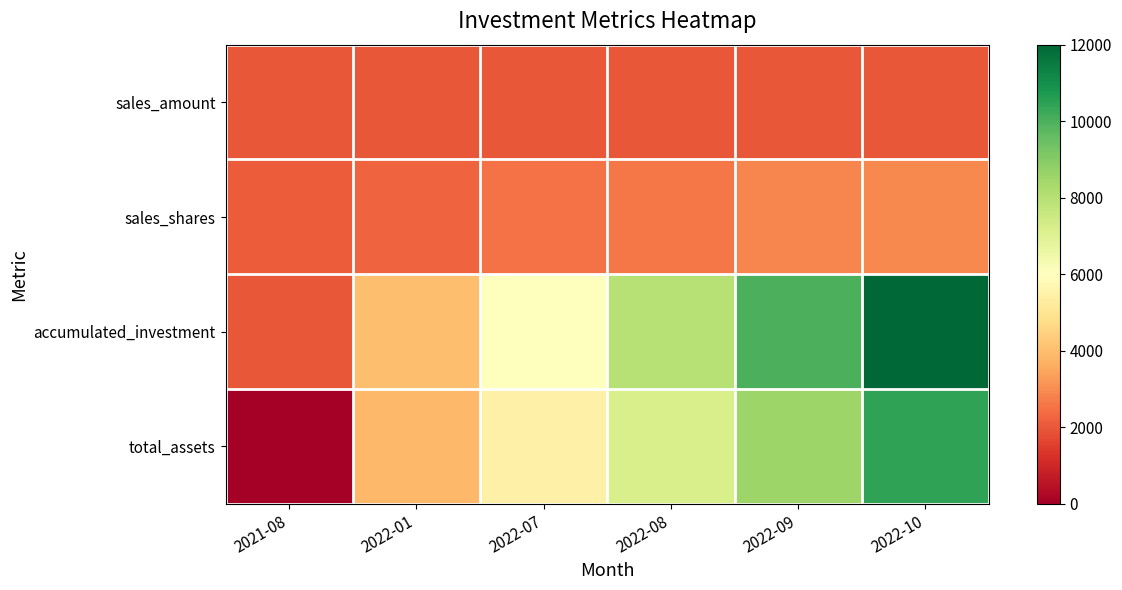

Which series changed the most between 2022-09 and 2022-10?

accumulated_investment